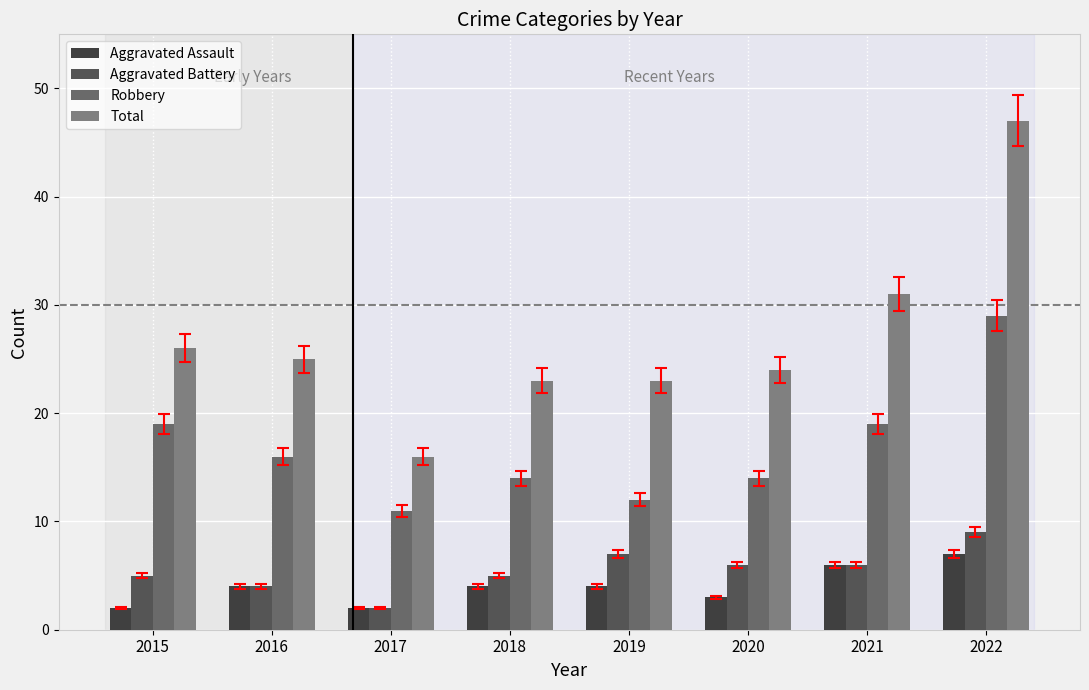

How many bars are there in total?

32